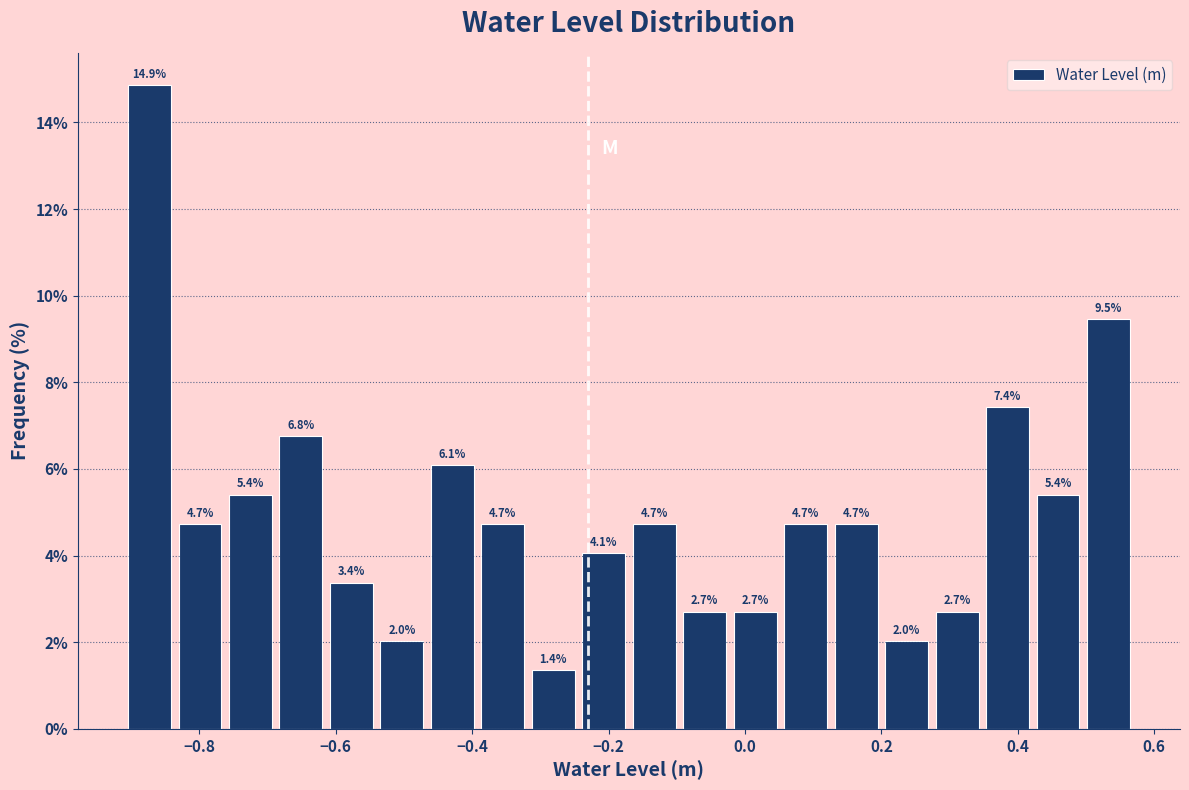

Around what value on the x-axis is the tallest bar? Give the approximate position of its centre, as read against the axis.

-0.88